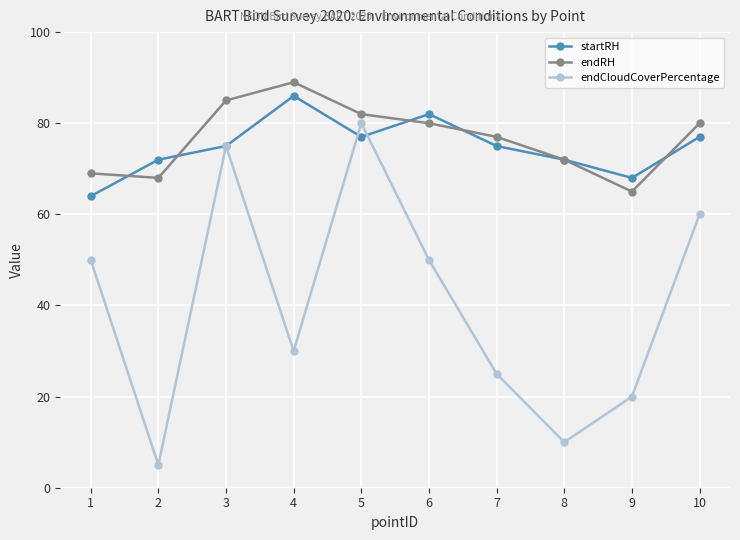

True or false: endRH has more than 1 points higher than both neighbors.

False